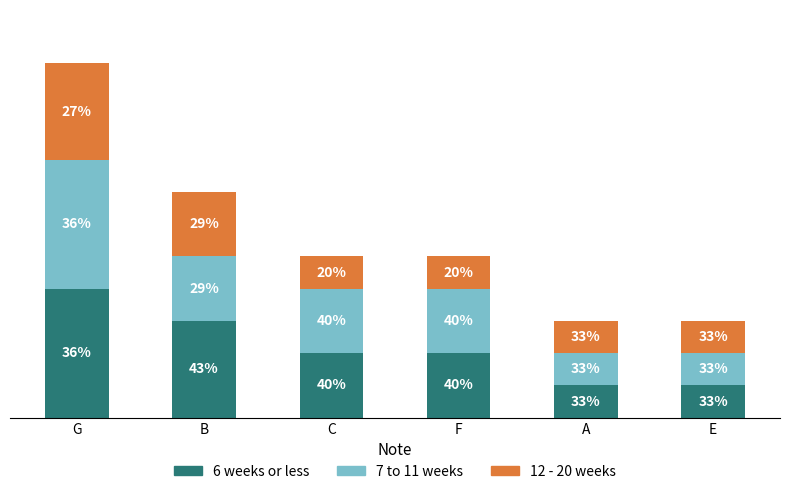

What are all the series names shown in the legend?

6 weeks or less, 7 to 11 weeks, 12 - 20 weeks